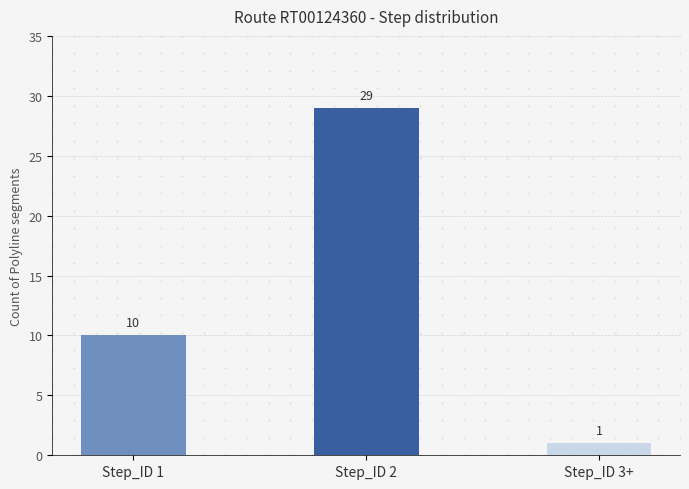

Count the values in the range 1 to 29.

3